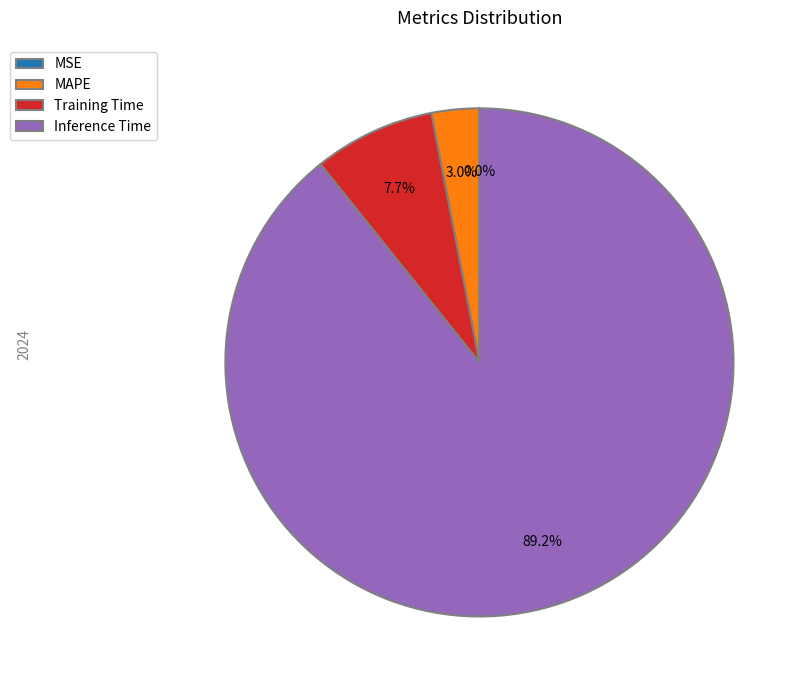

What percentage is the Inference Time slice, to the nearest percent?

89%